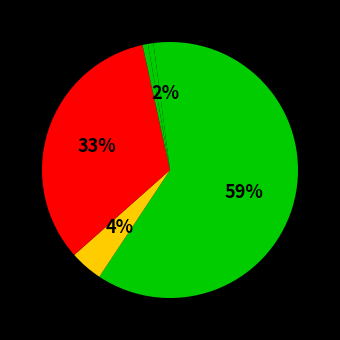

How many slices are in this pie chart?

6